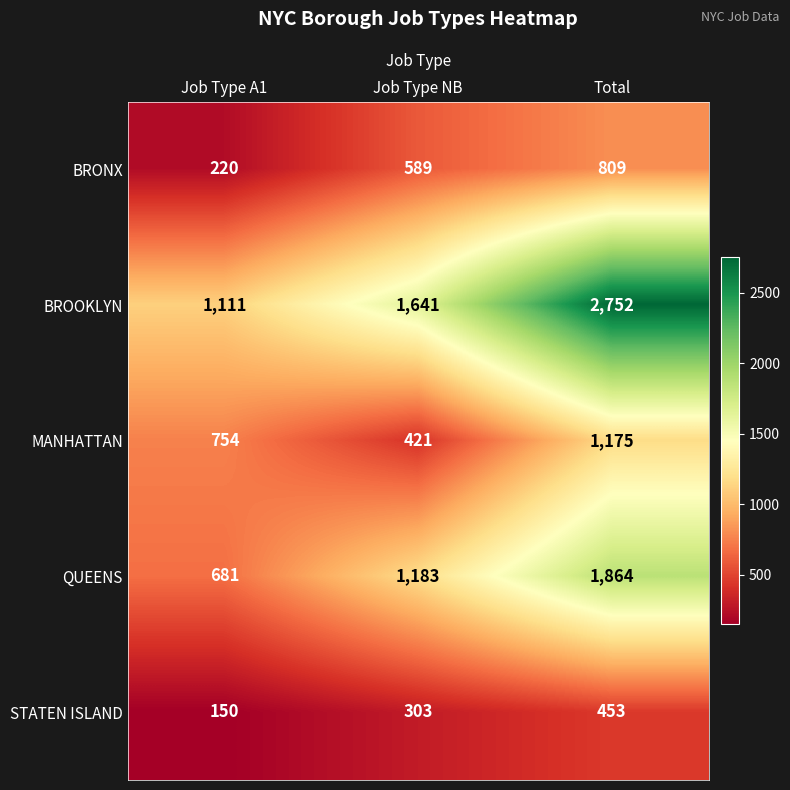

Which series has the largest total across all categories?

BROOKLYN